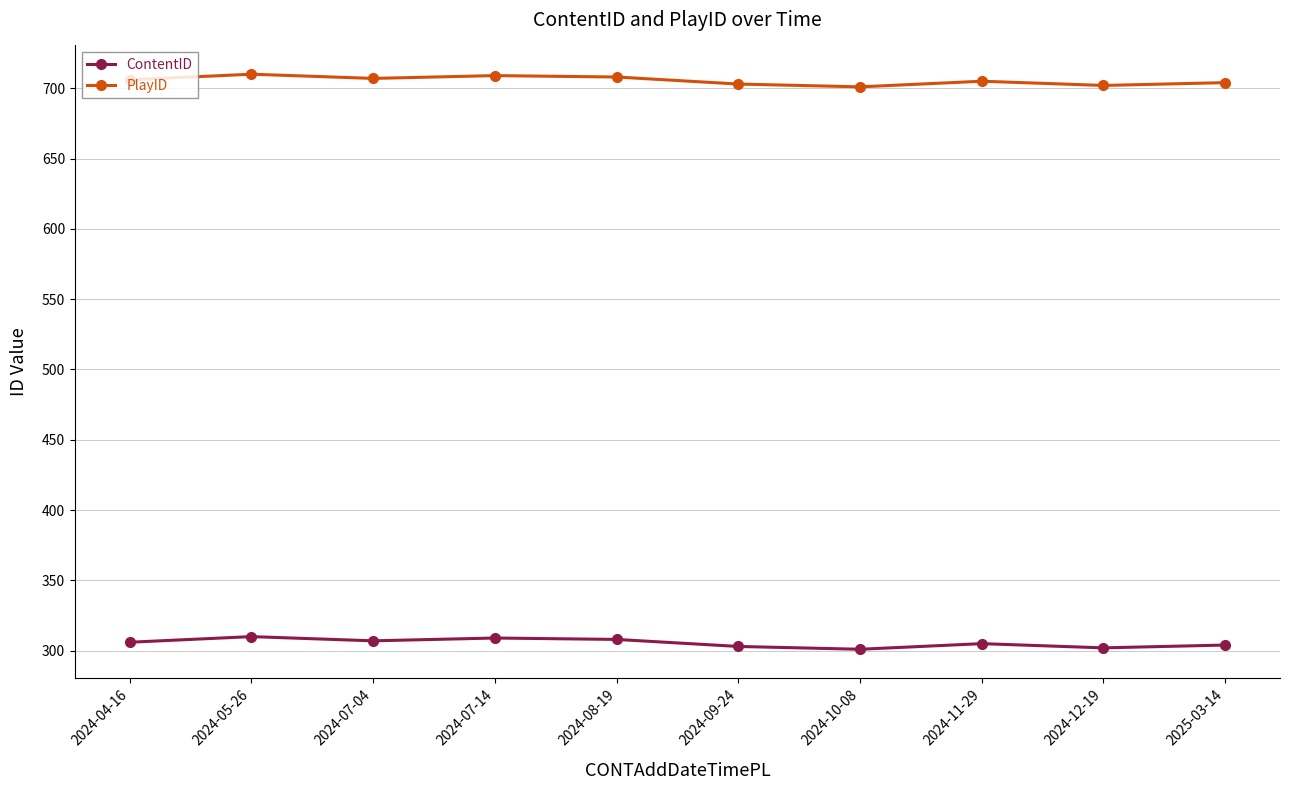

What is the difference between the second highest and minimum values in the ContentID series?

8